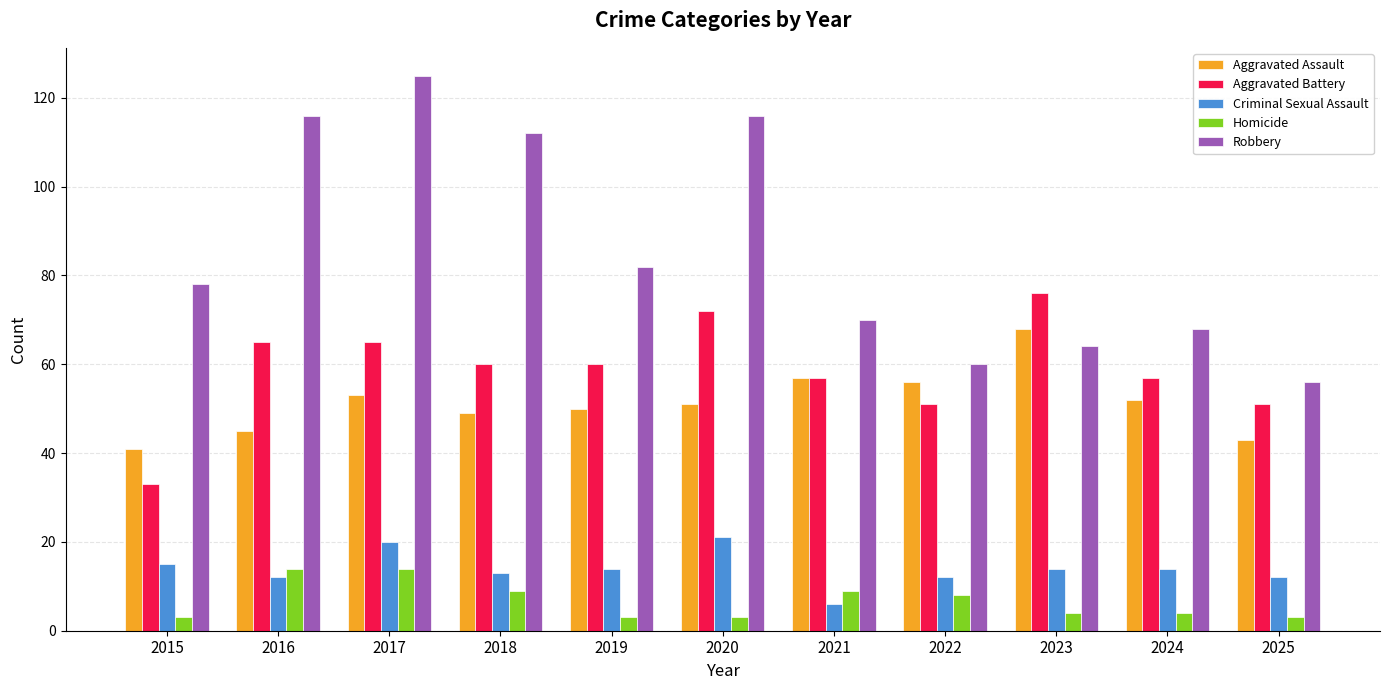

How many distinct data groups are displayed?

5